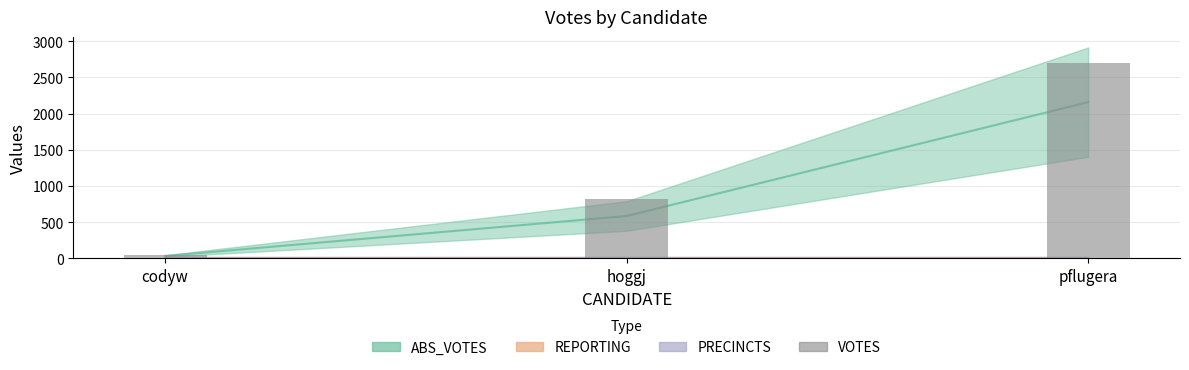

What is the sum of the values at pflugera and codyw?

2748